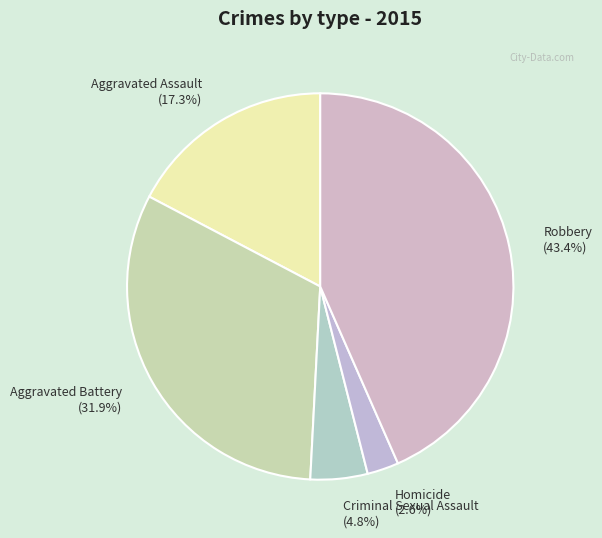

Which slice is the smallest?

Homicide